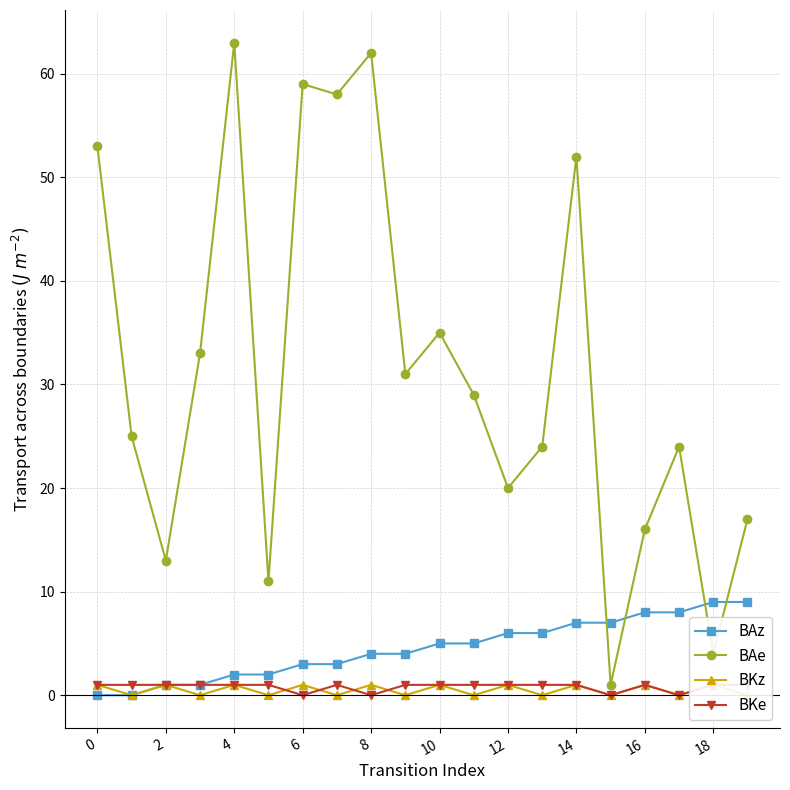

True or false: BAz has a value of 10 at 14.

False